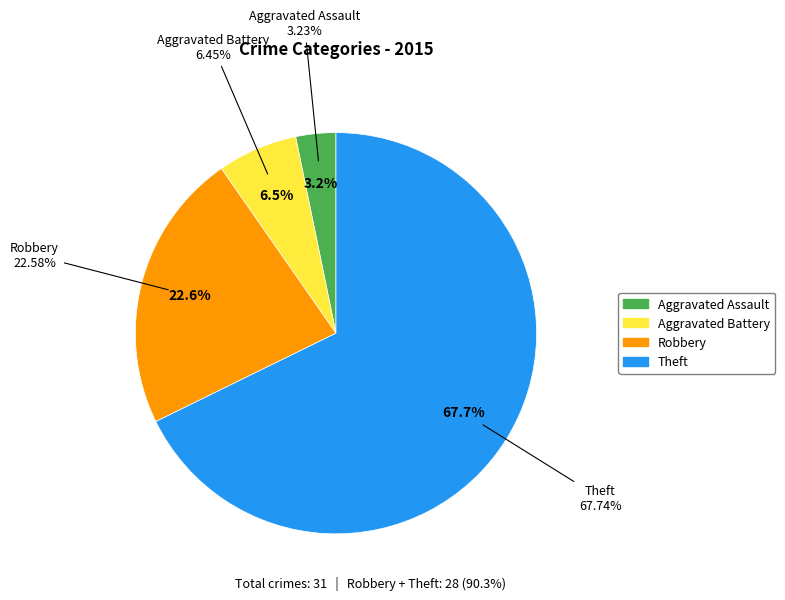

Is there any slice that represents more than half of the pie?

Yes